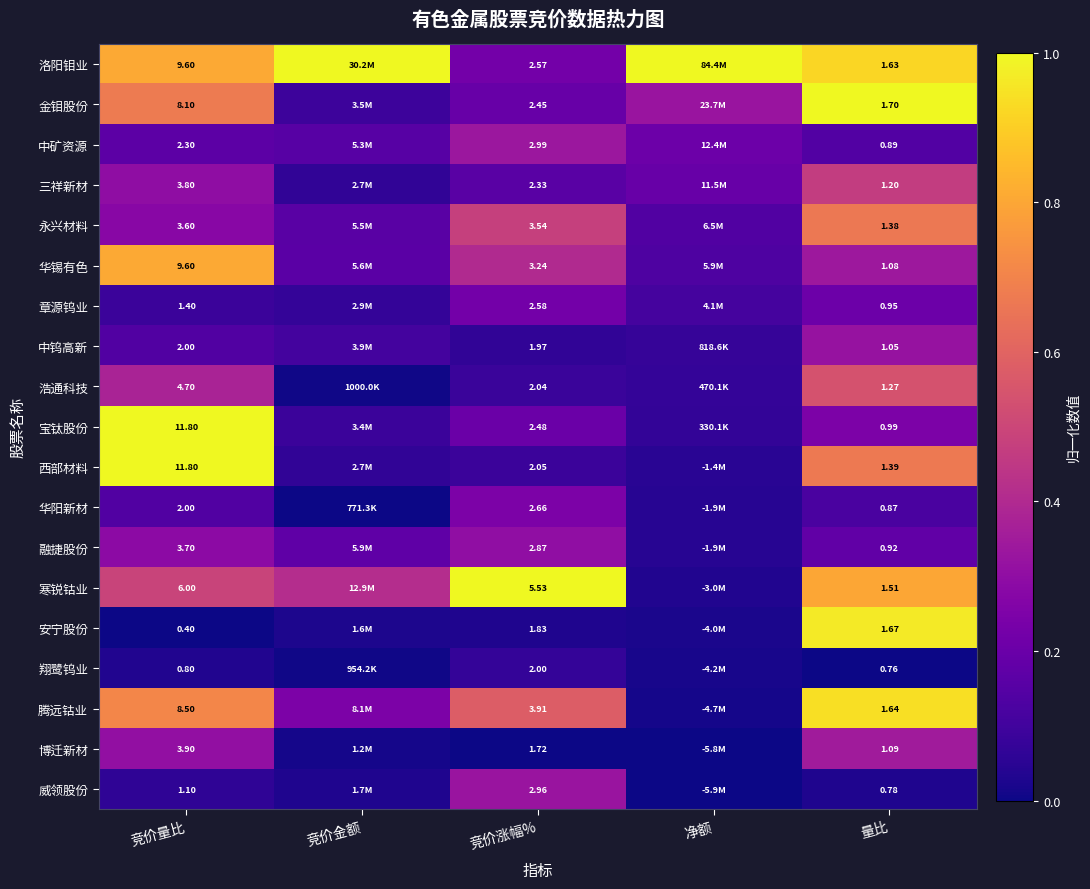

What is the greatest value displayed?

1.0